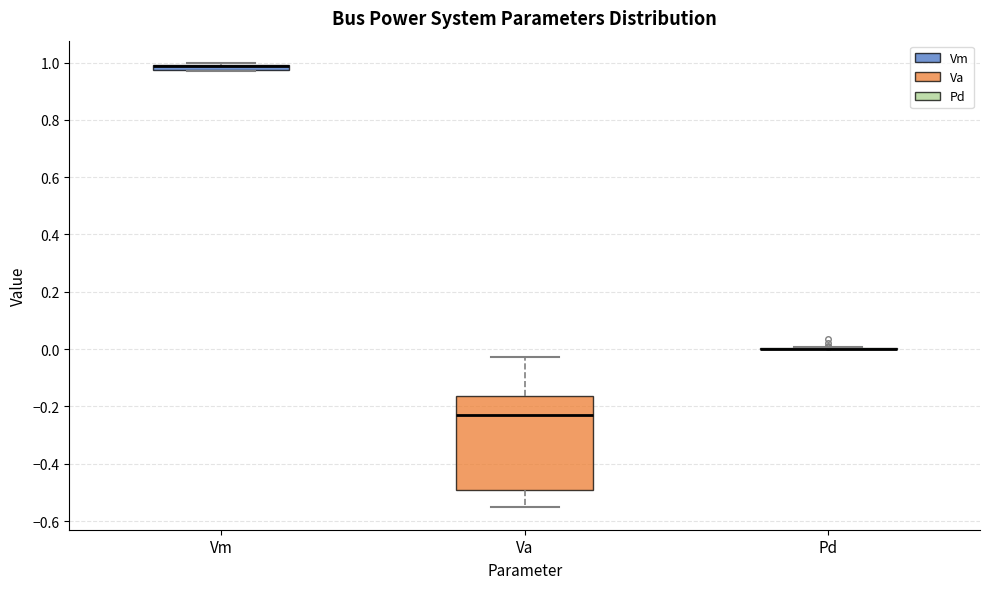

Which box is the tallest, from its lower edge to its upper edge?

Va